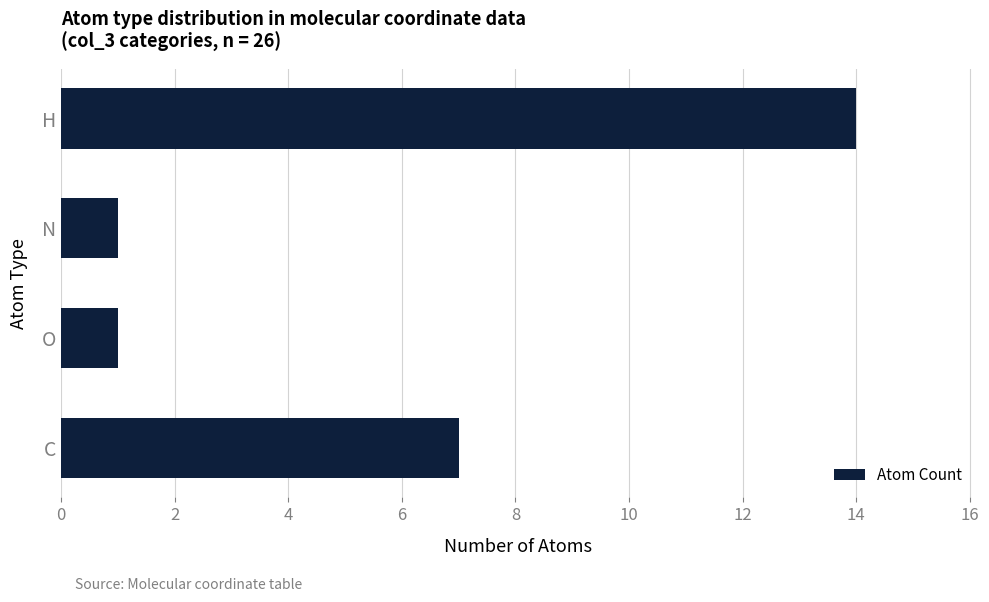

What is the ratio of the value at C to the value at N?

7.0